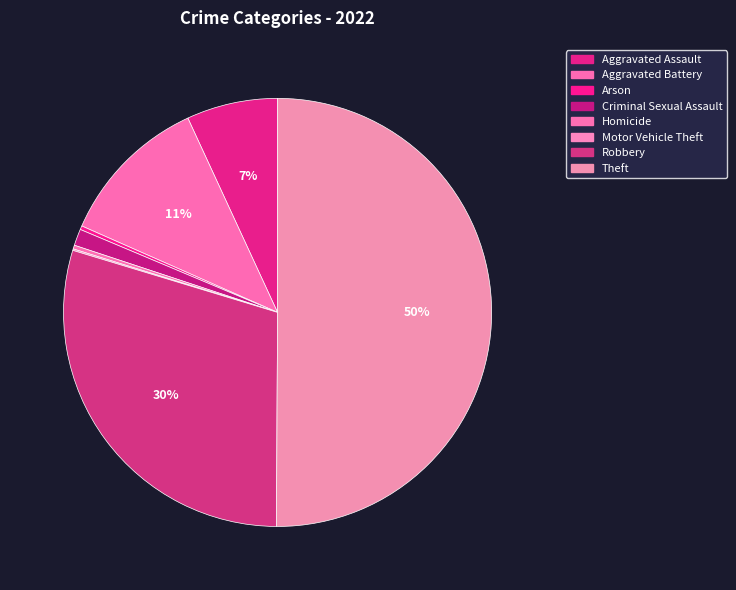

Count the number of slices in the pie.

8